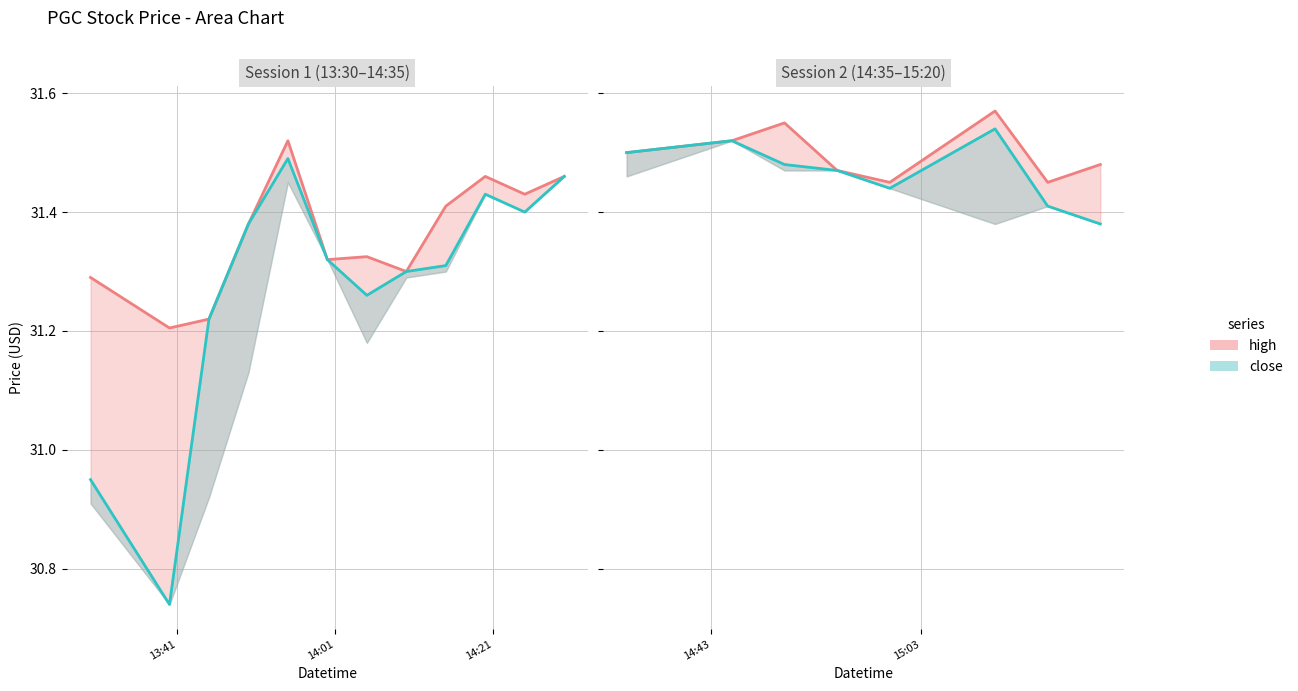

True or false: close_line and high_line intersect in this chart.

False